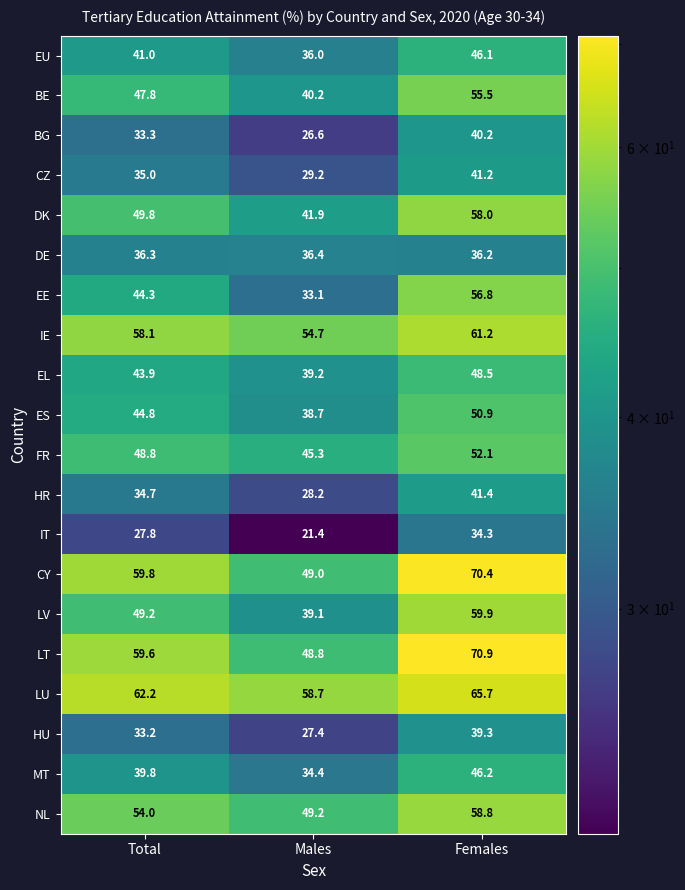

Which series has the largest range (max minus min)?

EE